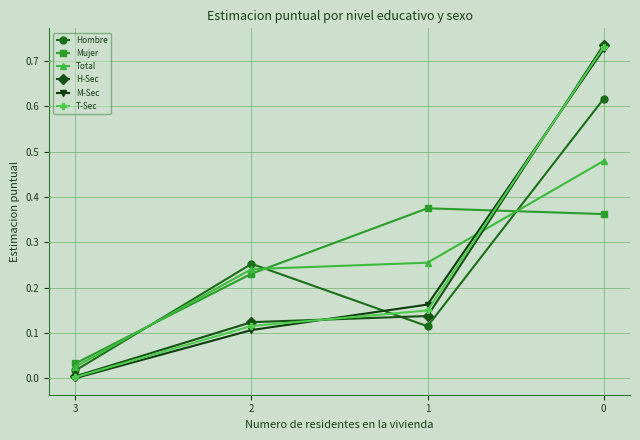

Which series changed the most between 3 and 1?

Mujer